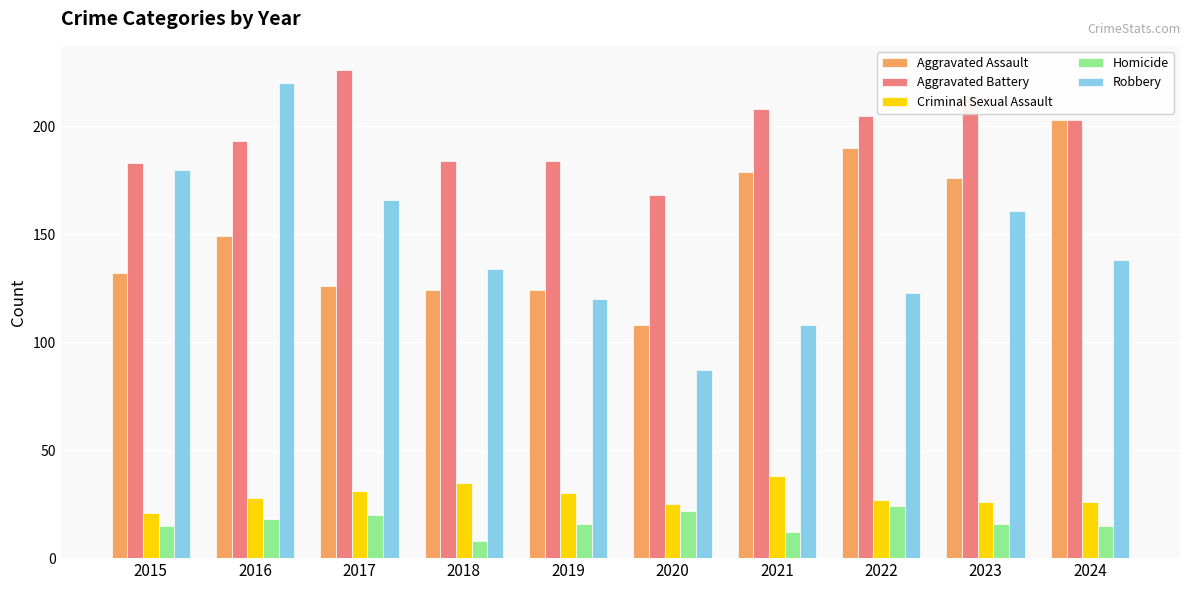

True or false: Criminal Sexual Assault has a value of 17 at 2018.

False